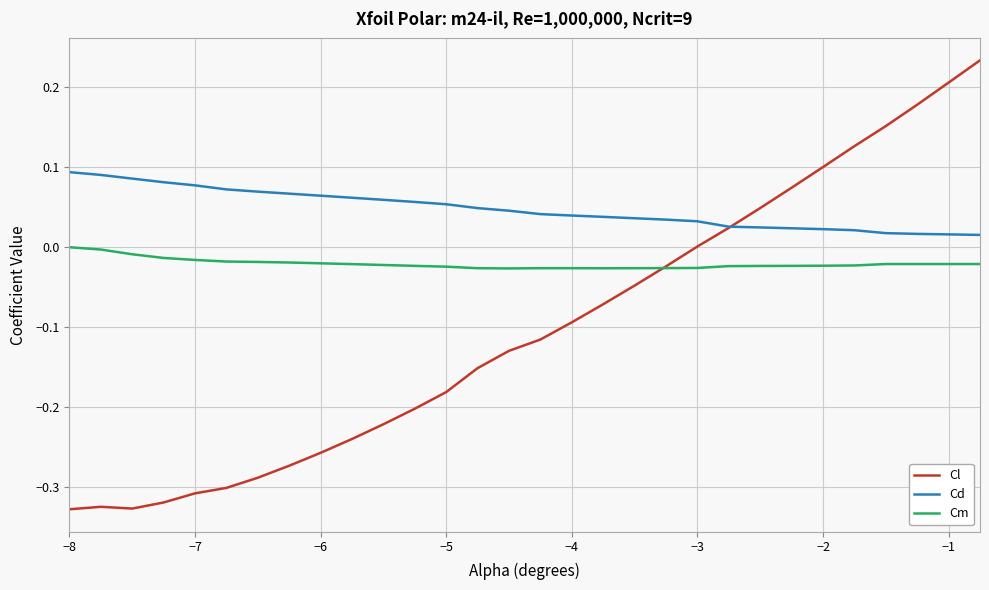

How many negative values does the Cm series have?

29